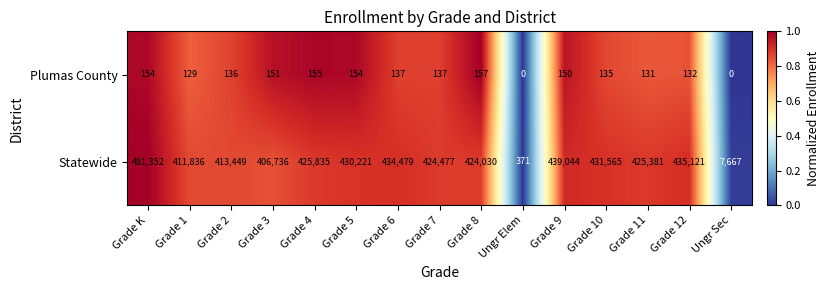

At which label does Plumas County first exceed 137?

Grade K